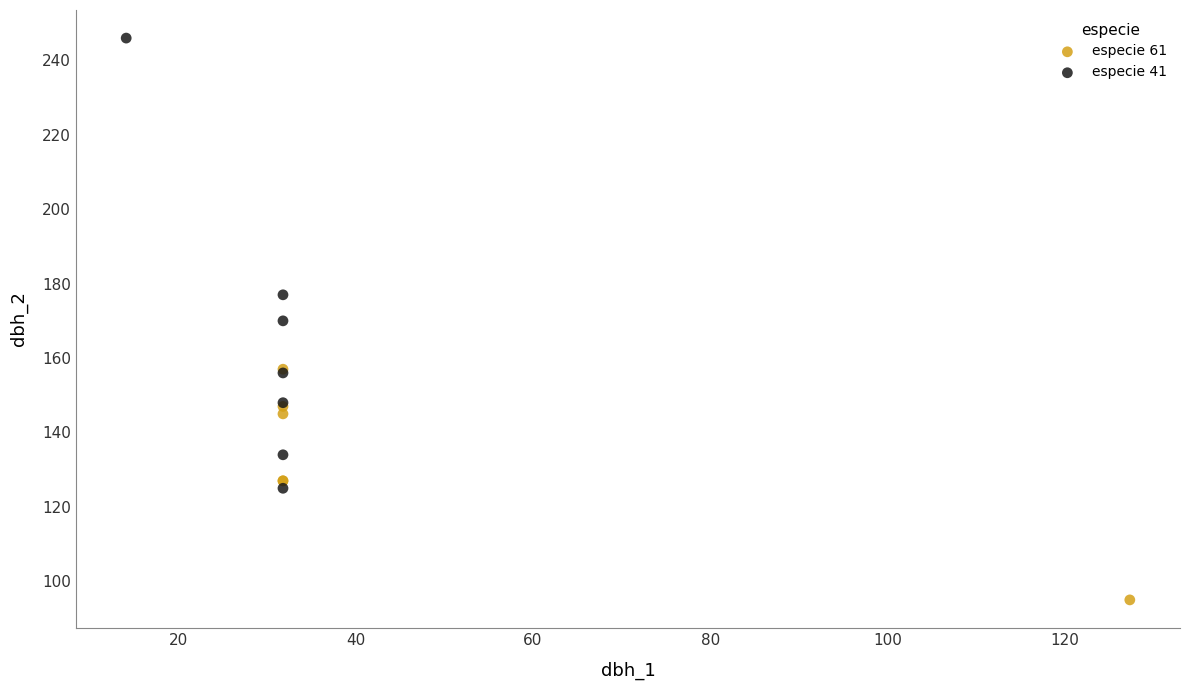

Which series reaches the maximum Y coordinate?

especie 41